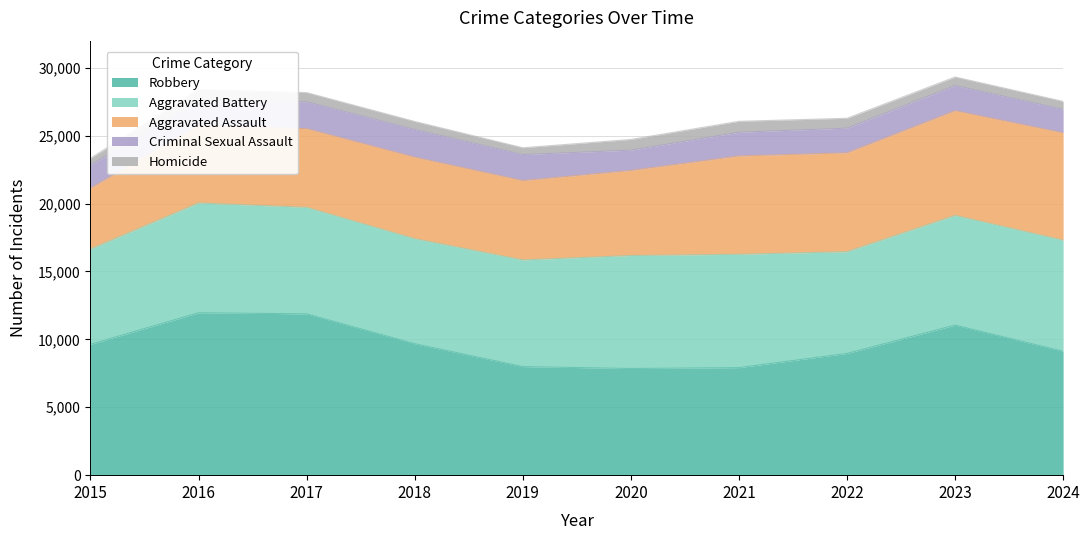

What is the total value across all series at 2021?

26060